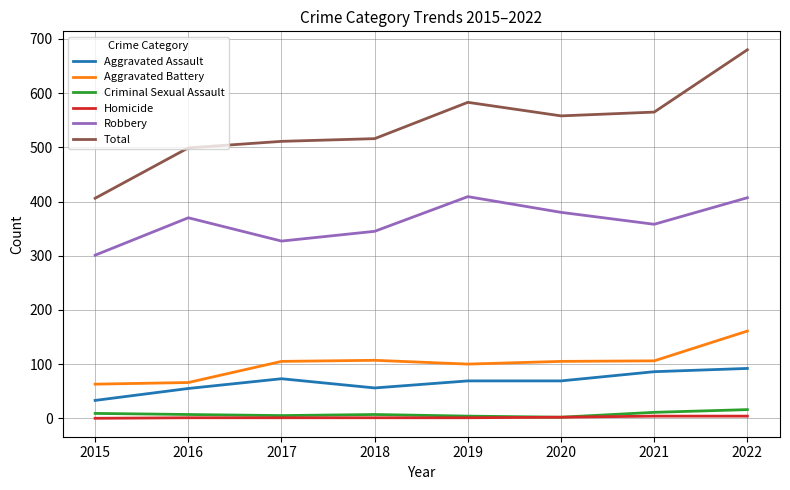

At which category does Robbery reach its first local valley?

2017